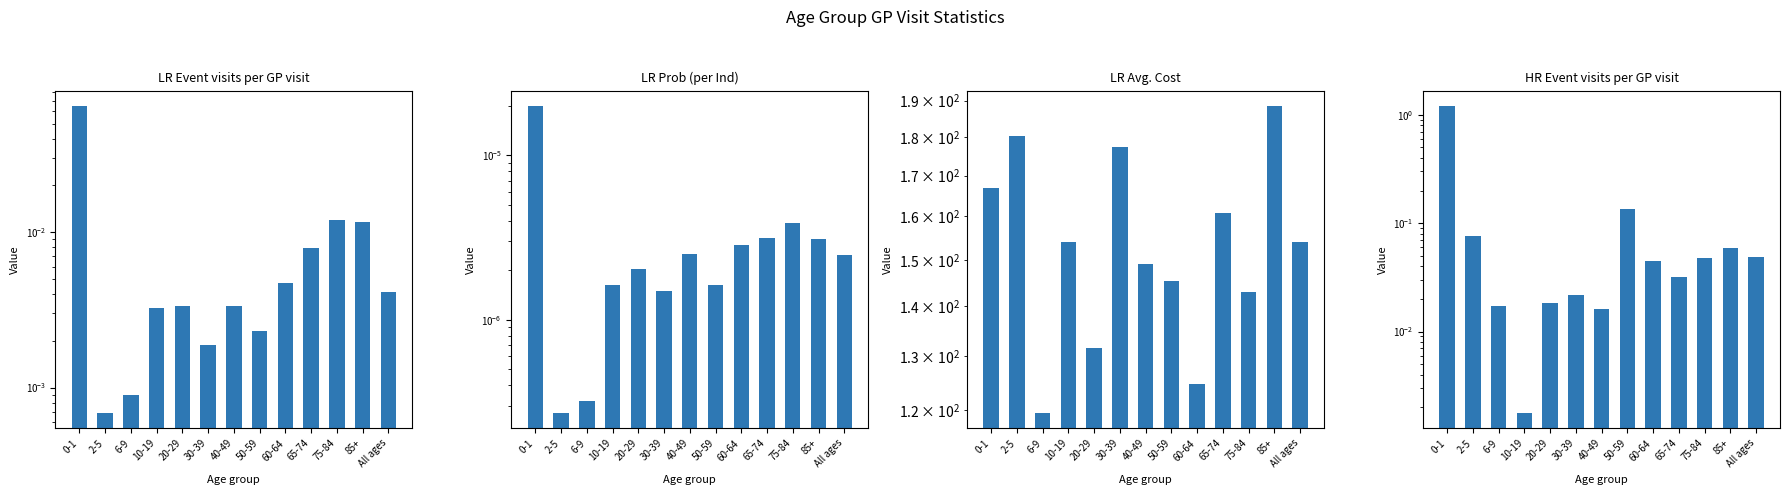

How many data points in LR Avg. Cost are above 154?

7